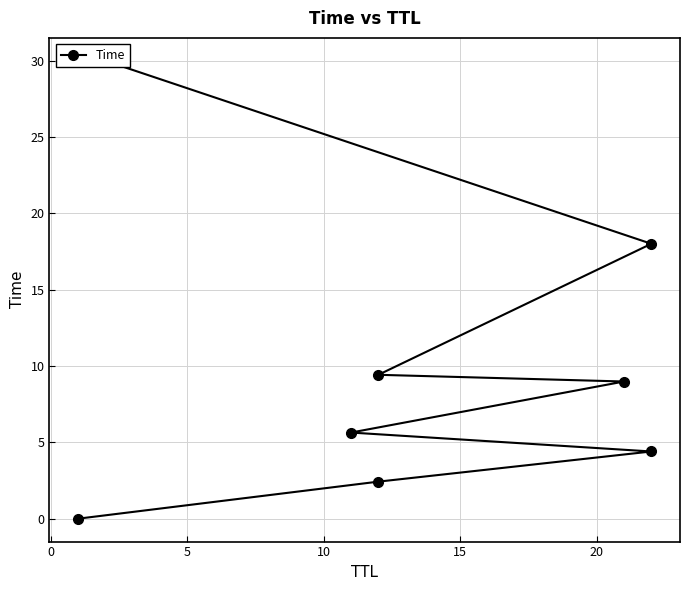

How many lines are shown in the chart?

1